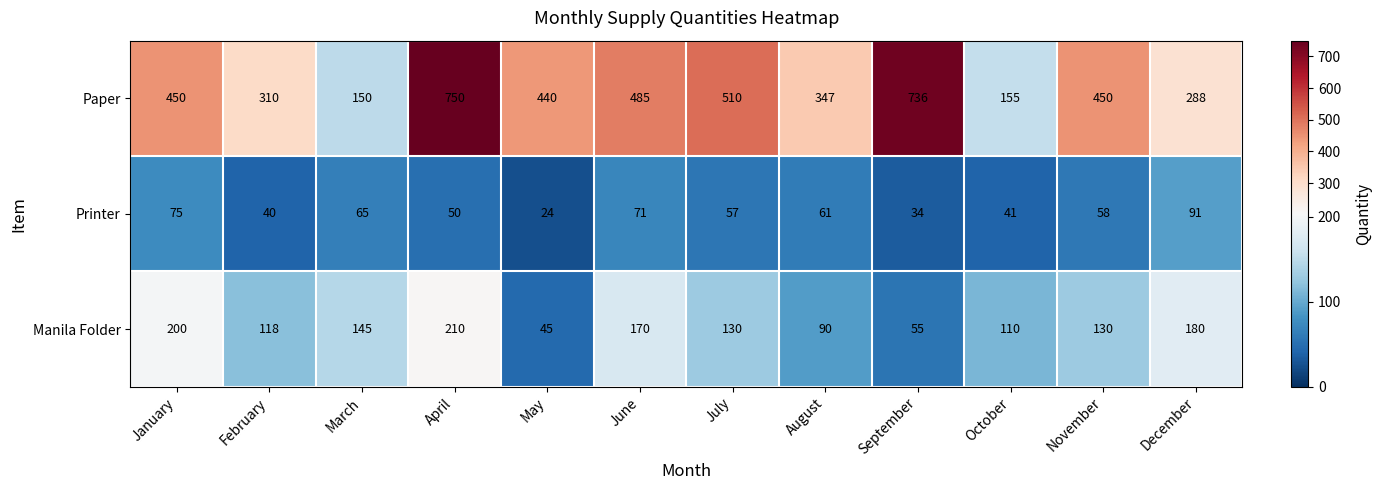

The Manila Folder series shows 200 at January. True or false?

True